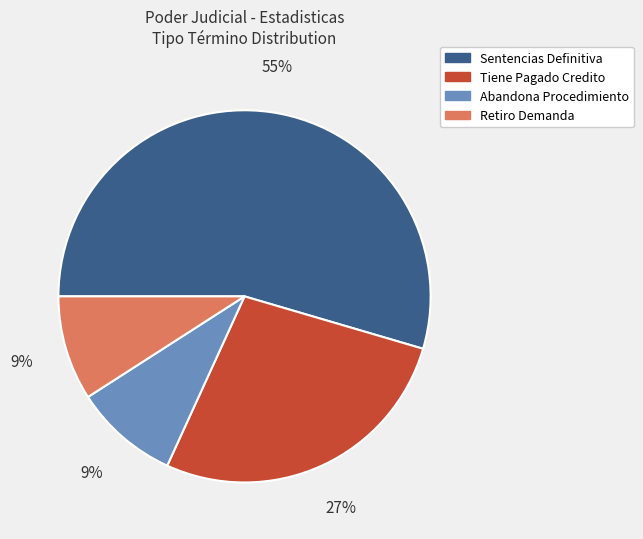

Count the number of slices in the pie.

4